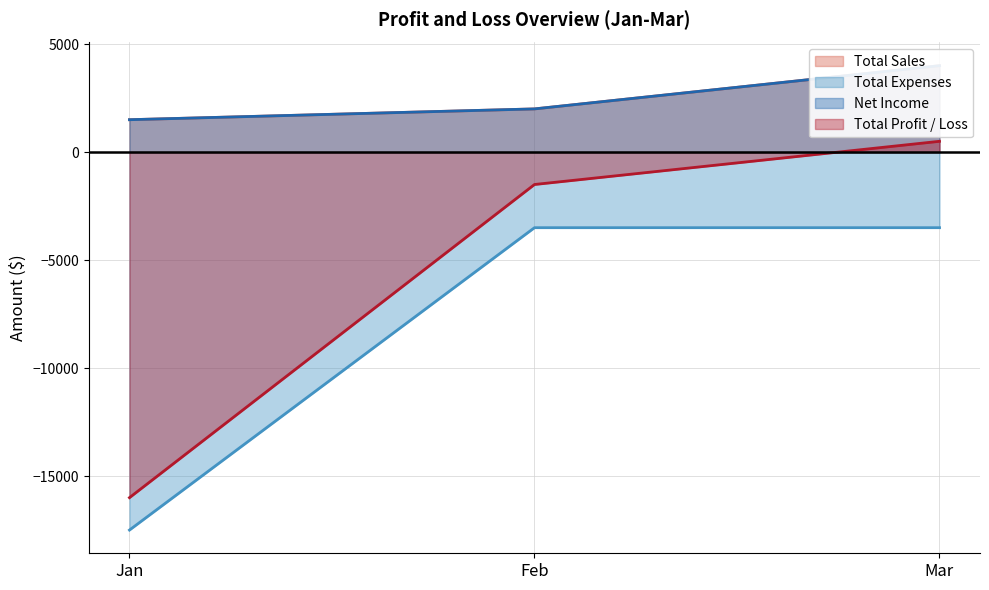

Which category has the highest value across all series?

Mar